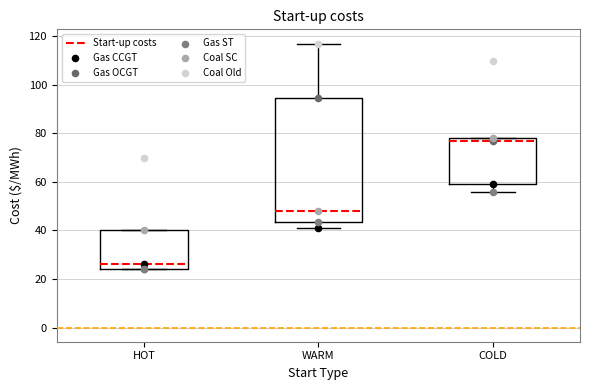

Where is the upper edge of the box for HOT on the y-axis? The values are not printed on the chart, so give them approximately, as read against the axis.

40